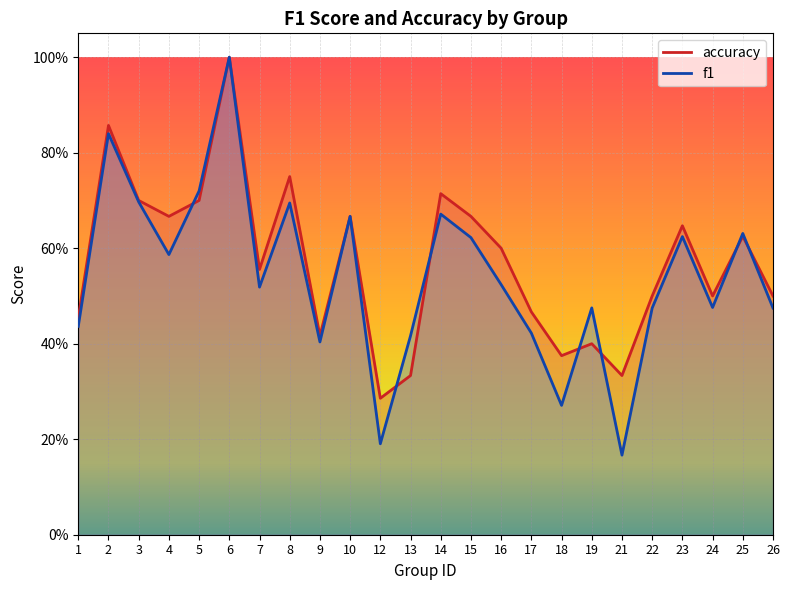

At how many categories does at least one series exceed 0?

24